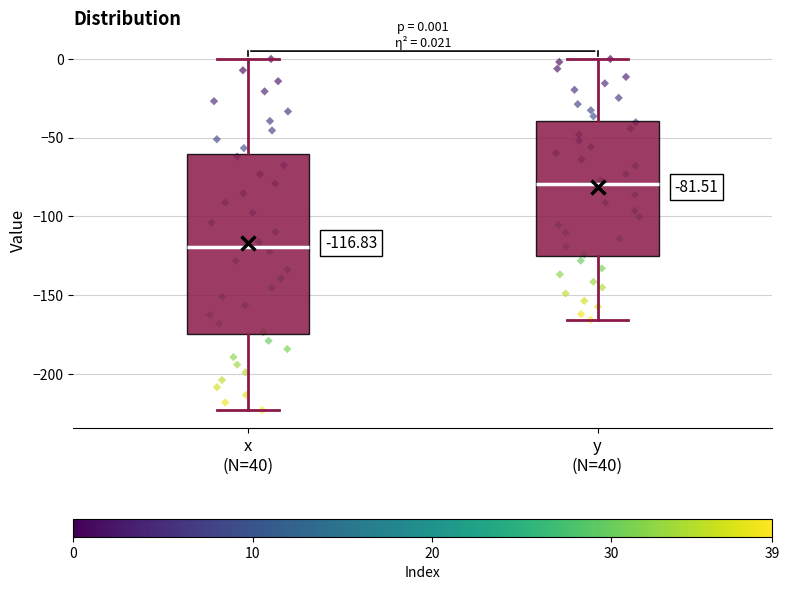

Which box's median line is the highest?

y (N=40)